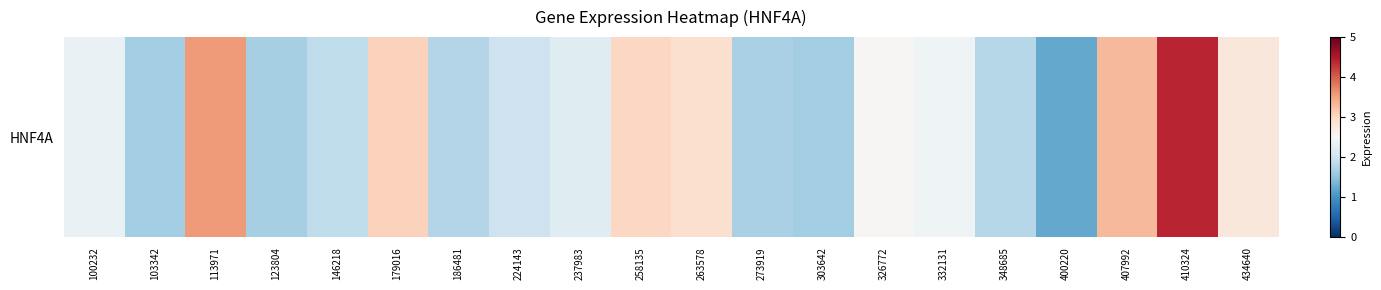

What is the smallest value displayed?

1.2